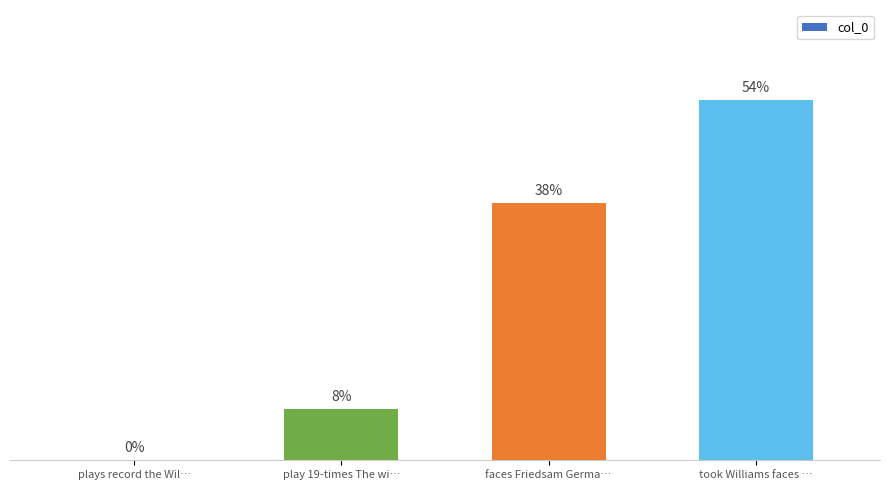

List the labels in order of value, largest first.

took Williams faces …, faces Friedsam Germa…, play 19-times The wi…, plays record the Wil…